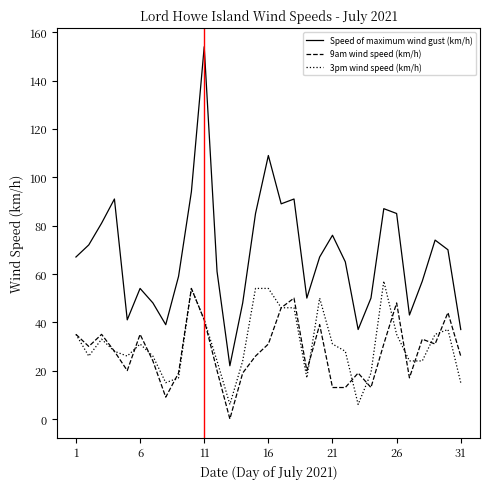

Does the chart have visible grid lines?

No